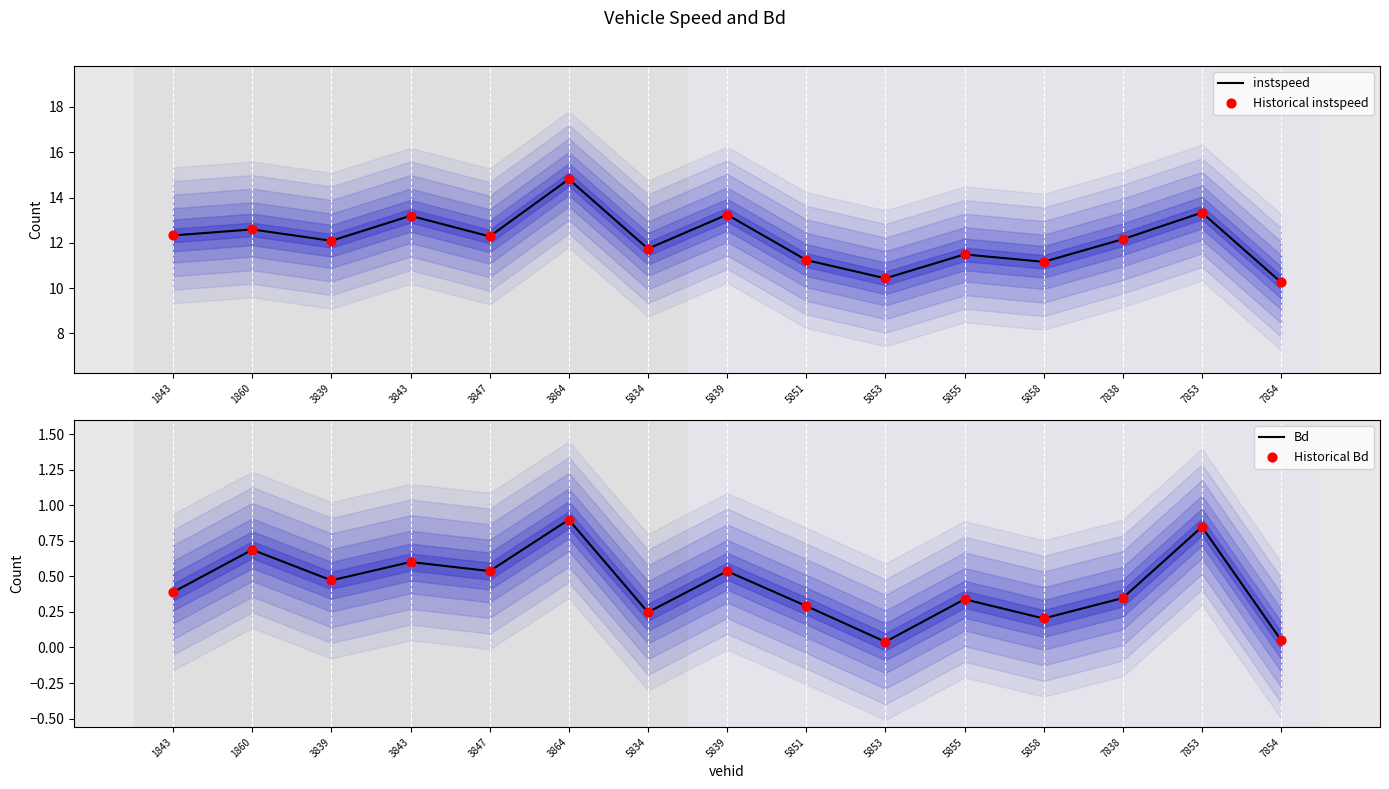

Is the value of Historical instspeed at 3847 greater than the value of Bd at 7854?

Yes